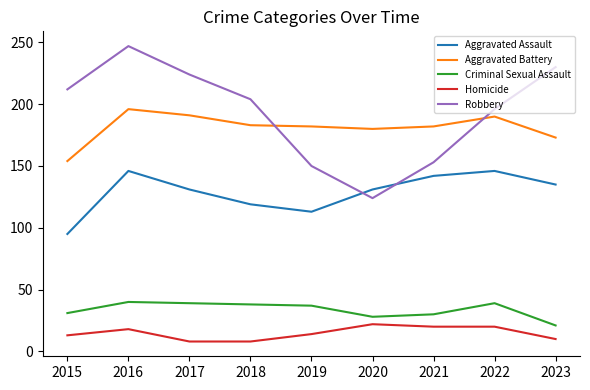

Which series has the largest total across all categories?

Robbery